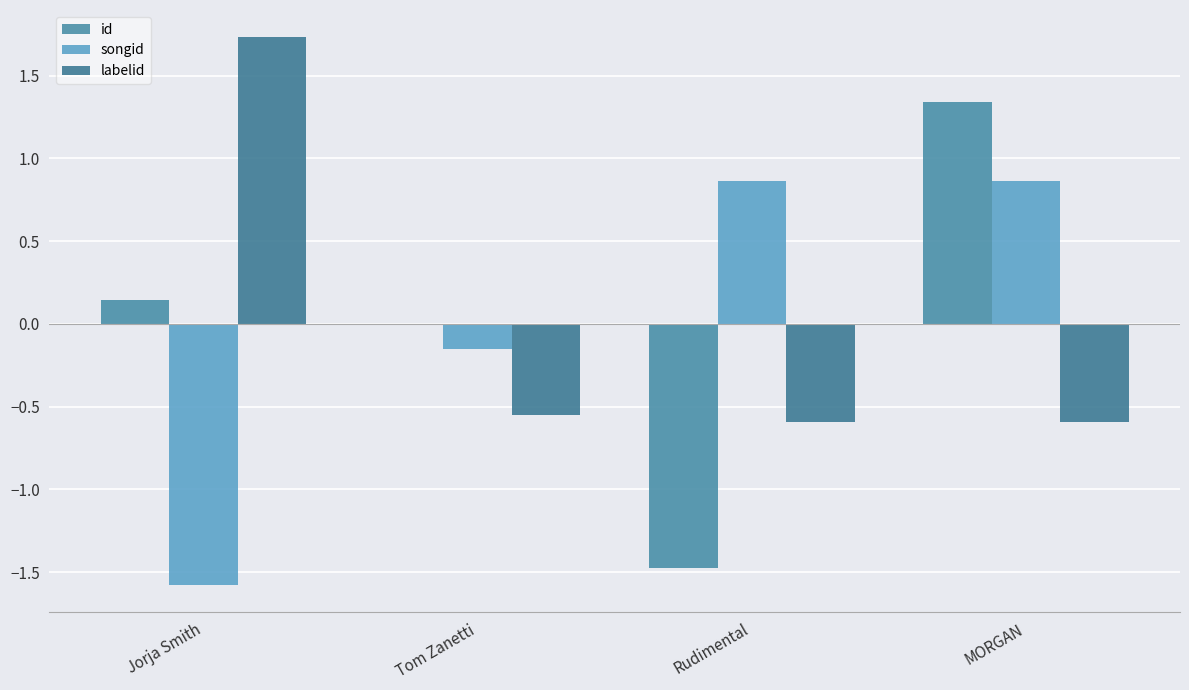

What position from the right is Rudimental?

2